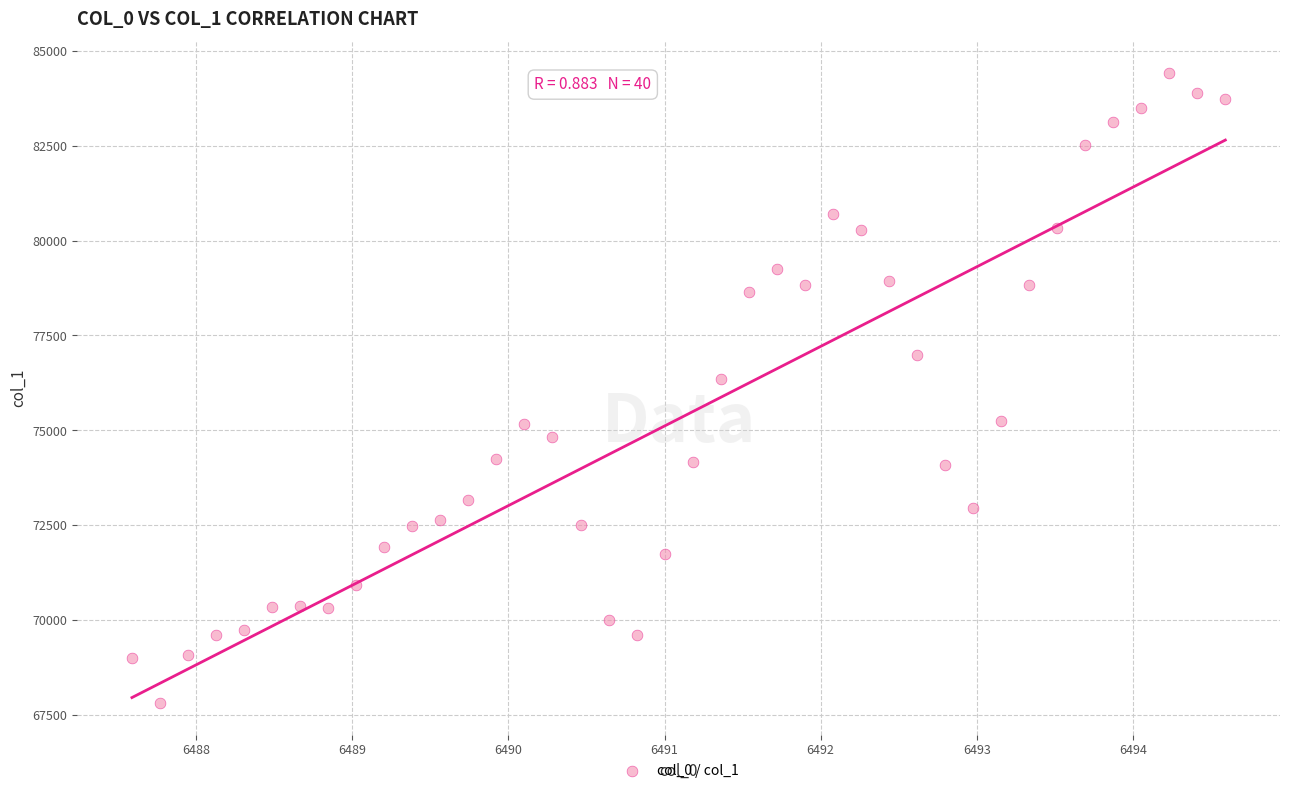

What Y value in the scatter plot is closest to 76115?

76350.4